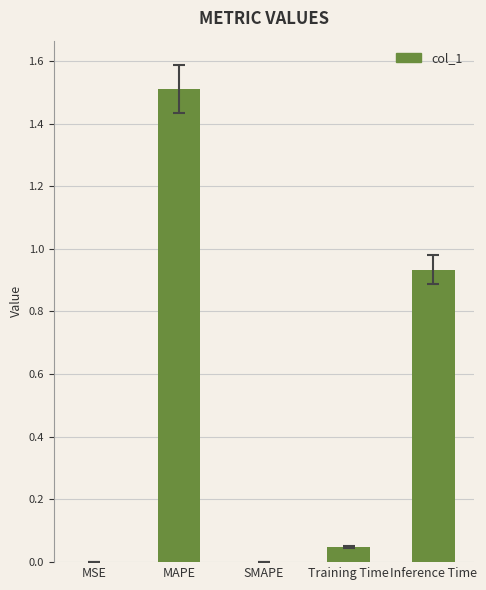

Which label corresponds to the largest value in the chart?

MAPE